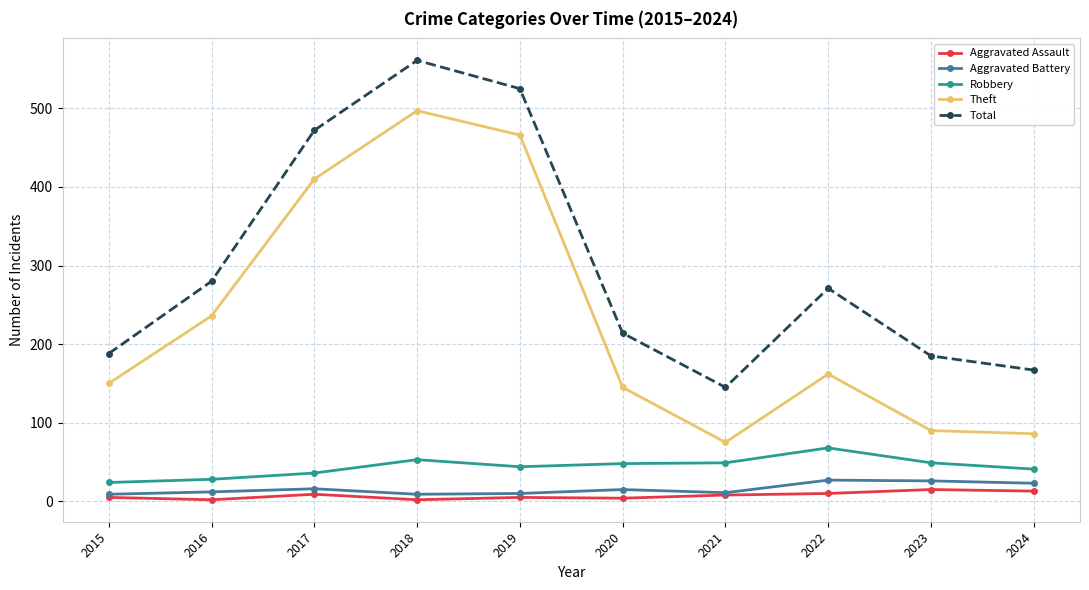

What is the difference between the highest and lowest values at 2016?

278